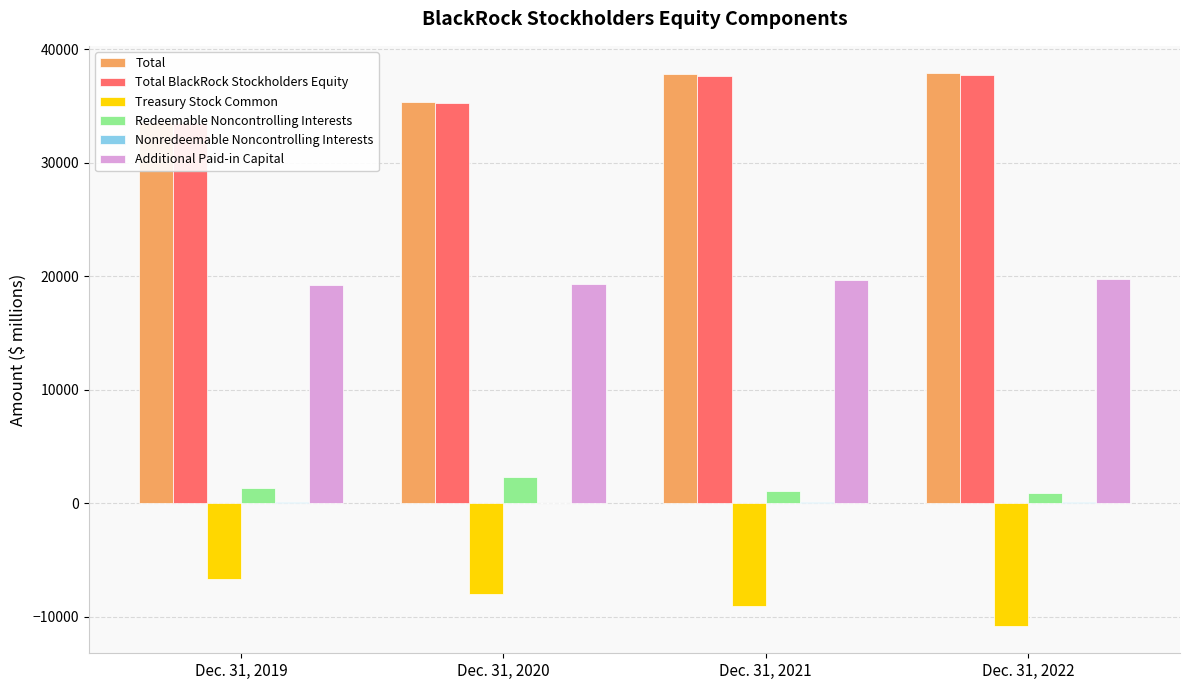

At which label does Treasury Stock Common first exceed -8009?

Dec. 31, 2019